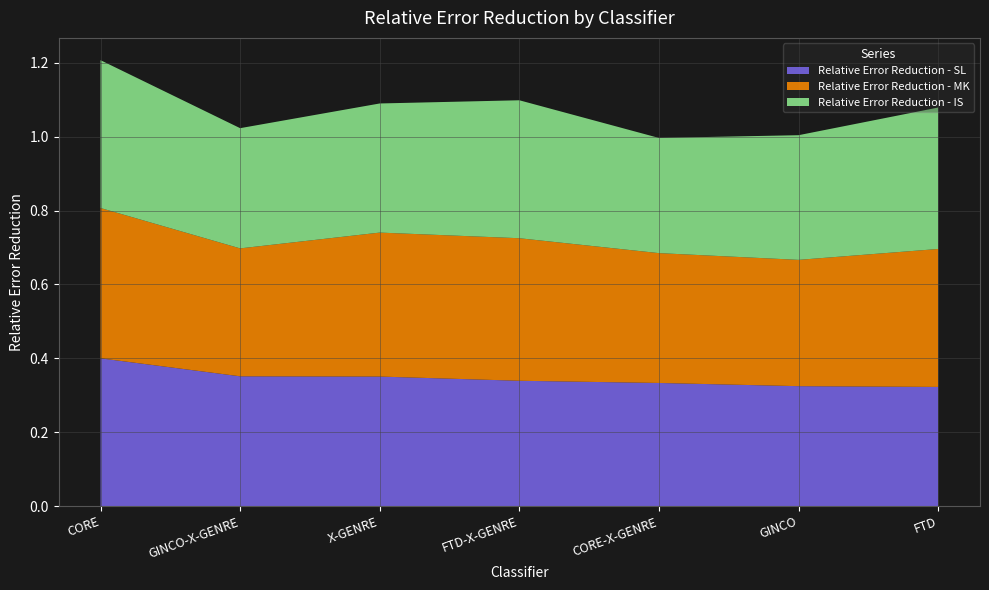

Reading right to left, extract all data points from this chart.

Relative Error Reduction - SL: FTD=0.3	GINCO=0.3	CORE-X-GENRE=0.3	FTD-X-GENRE=0.3	X-GENRE=0.4	GINCO-X-GENRE=0.4	CORE=0.4
Relative Error Reduction - MK: FTD=0.4	GINCO=0.3	CORE-X-GENRE=0.4	FTD-X-GENRE=0.4	X-GENRE=0.4	GINCO-X-GENRE=0.3	CORE=0.4
Relative Error Reduction - IS: FTD=0.4	GINCO=0.3	CORE-X-GENRE=0.3	FTD-X-GENRE=0.4	X-GENRE=0.3	GINCO-X-GENRE=0.3	CORE=0.4